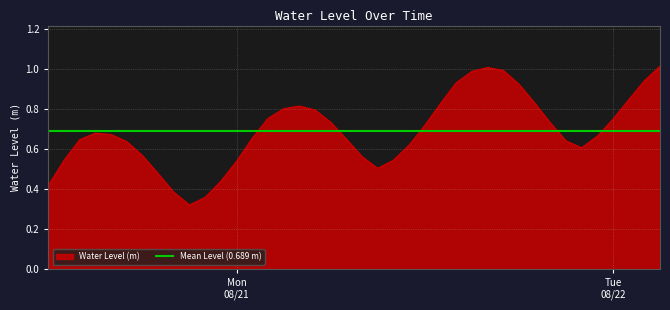

Which label corresponds to the largest value in the chart?

2023-08-22 03:00:00